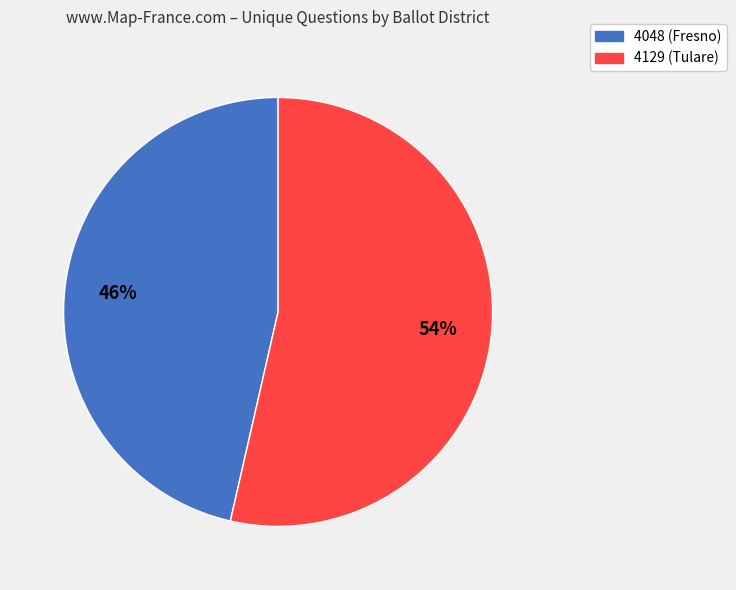

Rank the categories by value from highest to lowest.

4129 (Tulare), 4048 (Fresno)